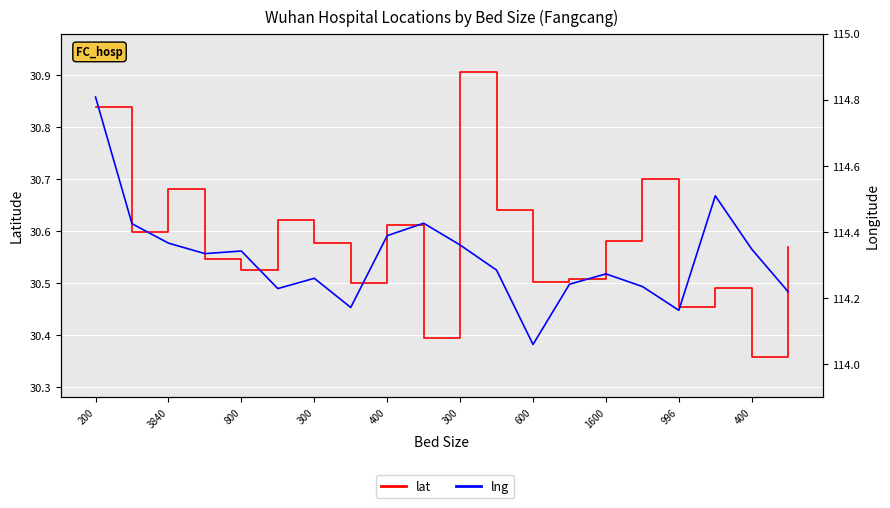

What is the difference between the maximum and minimum values in the lat series?

0.5